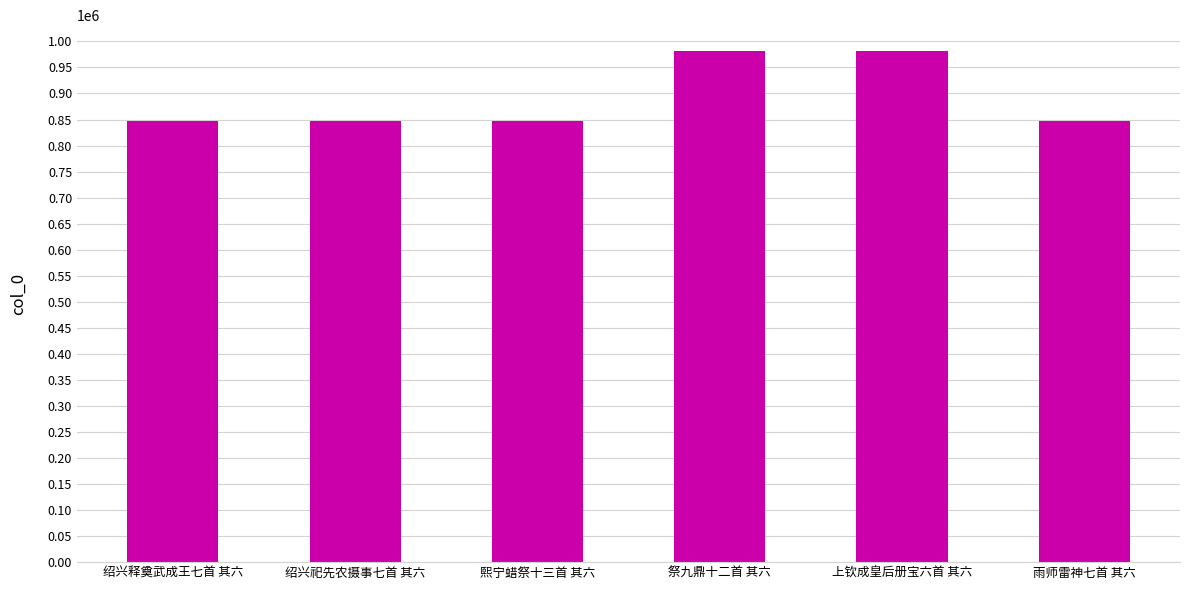

What is the ratio of the value at 上钦成皇后册宝六首 其六 to the value at 祭九鼎十二首 其六?

1.0